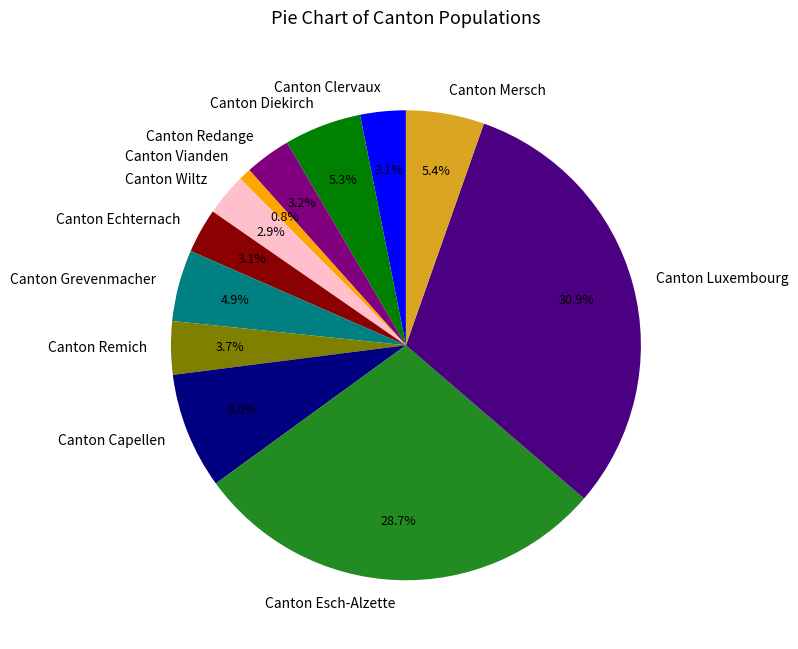

What percentage is the Canton Clervaux slice, to the nearest percent?

3%